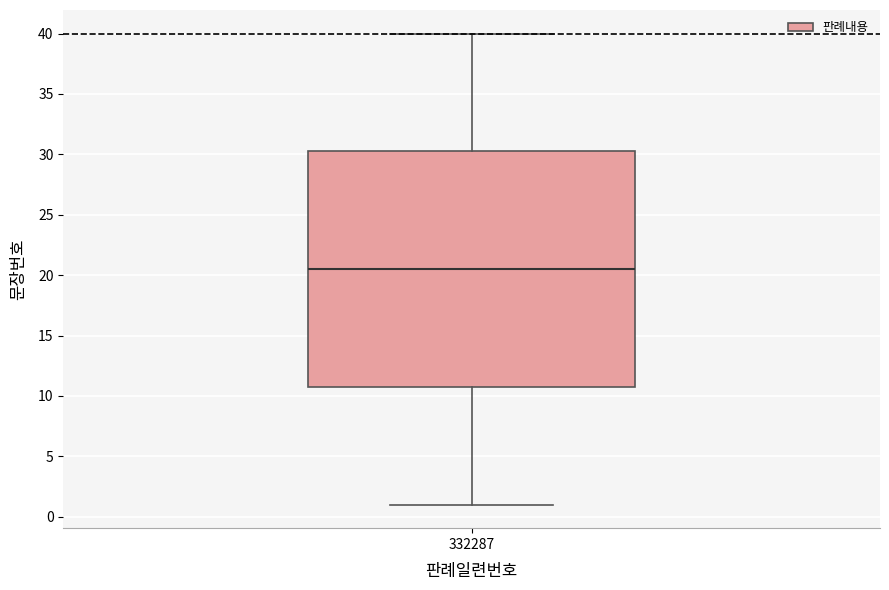

Read this box plot against the y-axis: the position of the median line, the range covered by the box, and the ends of both whiskers. The values are not printed on the chart, so give them approximately, as read against the axis.

median 20.5, box 11.0 to 30.5, whiskers 1.0 to 40.0